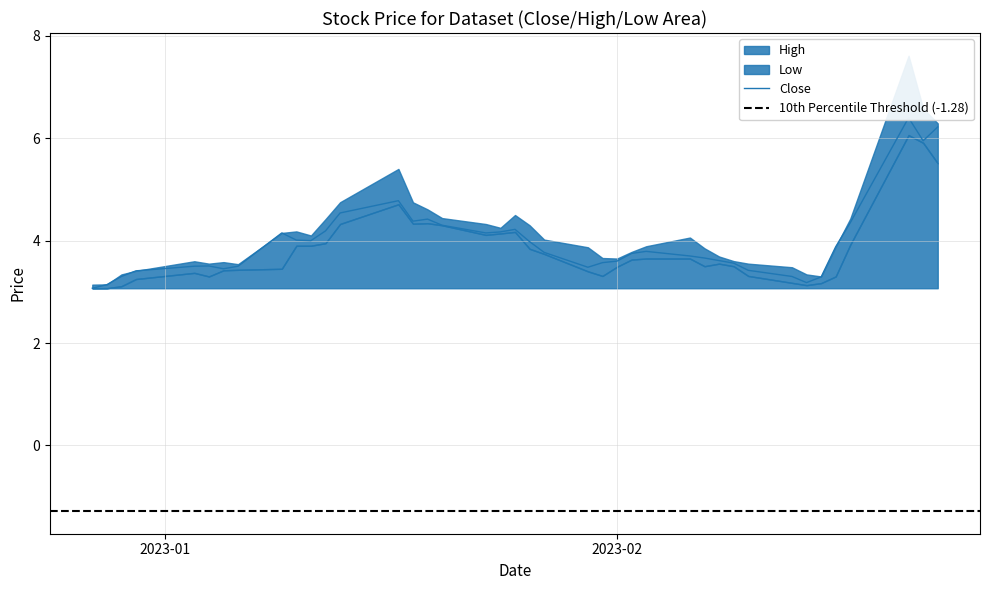

Rank the categories by Close value from highest to lowest.

2023-02-21, 2023-02-23, 2023-02-22, 2023-01-17, 2023-01-13, 2023-01-19, 2023-01-18, 2023-02-17, 2023-01-20, 2023-01-25, 2023-01-12, 2023-01-24, 2023-01-09, 2023-01-23, 2023-01-10, 2023-01-11, 2023-01-26, 2023-02-16, 2023-02-03, 2023-01-27, 2023-02-02, 2023-02-06, 2023-02-07, 2023-02-08, 2023-02-01, 2023-01-31, 2023-02-09, 2023-01-04, 2023-01-03, 2023-01-06, 2023-01-30, 2023-01-05, 2023-02-10, 2022-12-30, 2022-12-29, 2023-02-13, 2023-02-15, 2023-02-14, 2022-12-28, 2022-12-27